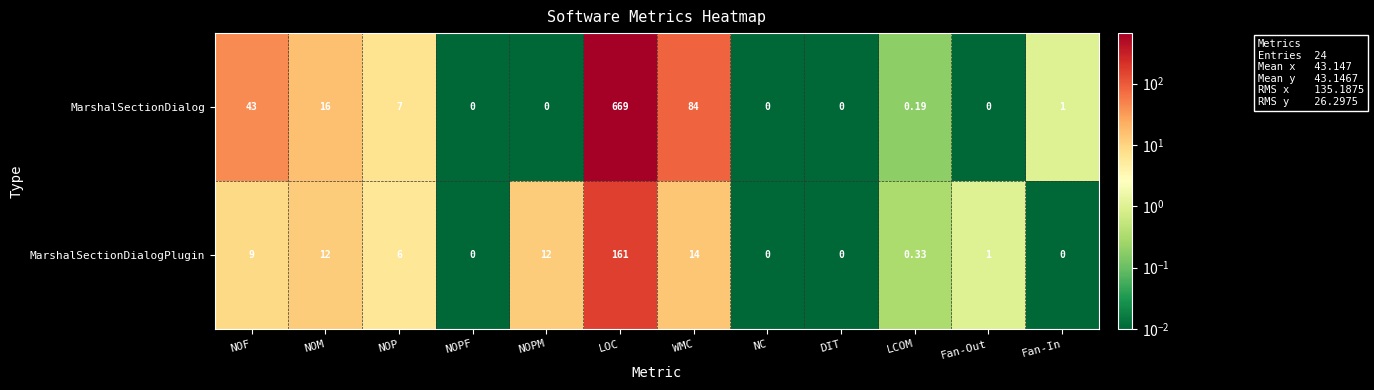

List the series in order of their peak value, lowest first.

MarshalSectionDialogPlugin, MarshalSectionDialog